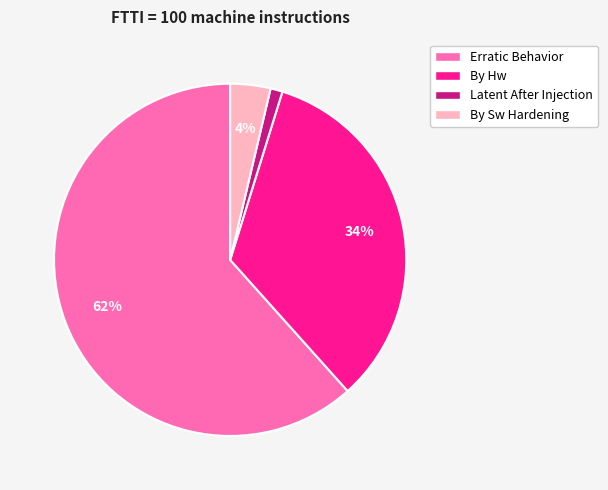

Which has a higher value, By Hw or By Sw Hardening?

By Hw